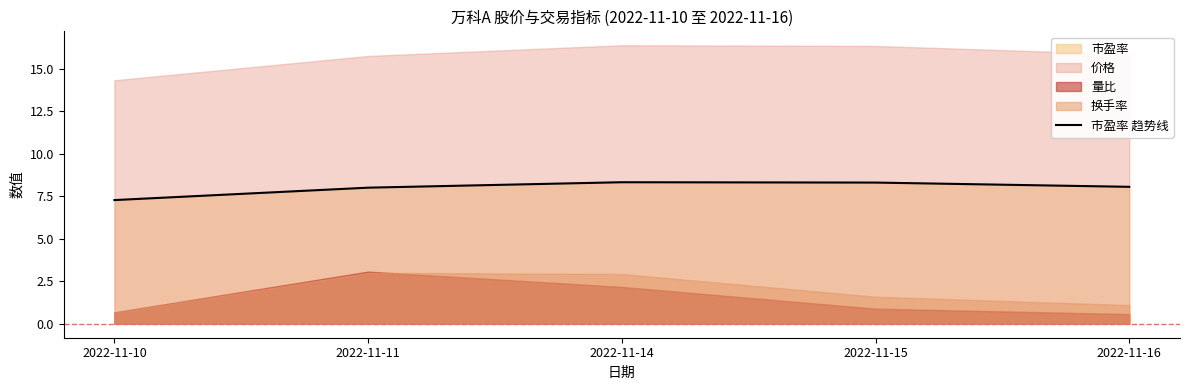

What is the value of the 5th point from the left?

8.1